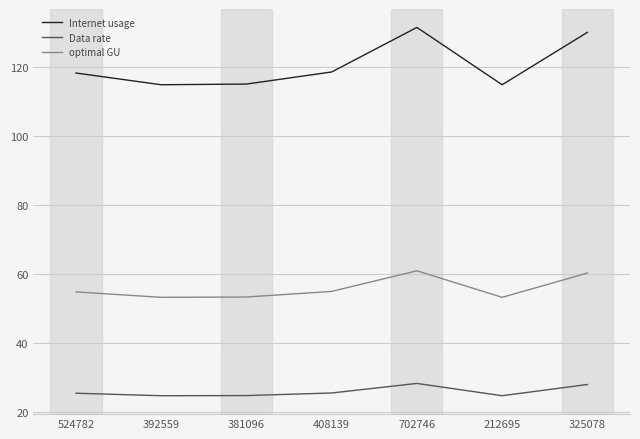

Read the Internet usage value at 392559.

114.9